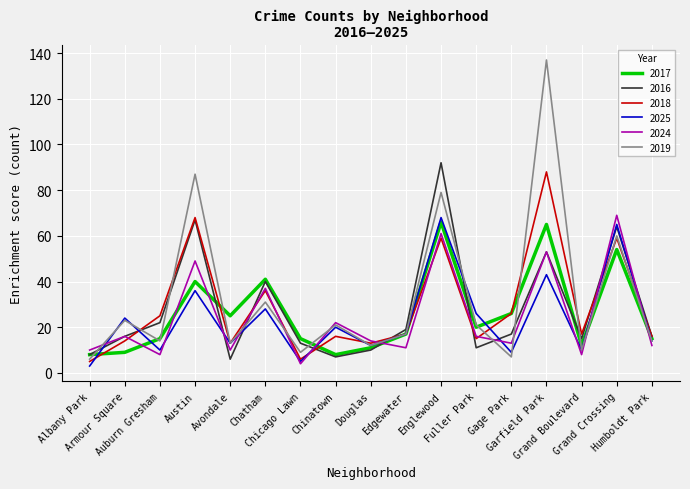

At which label does 2025 reach its peak?

Englewood